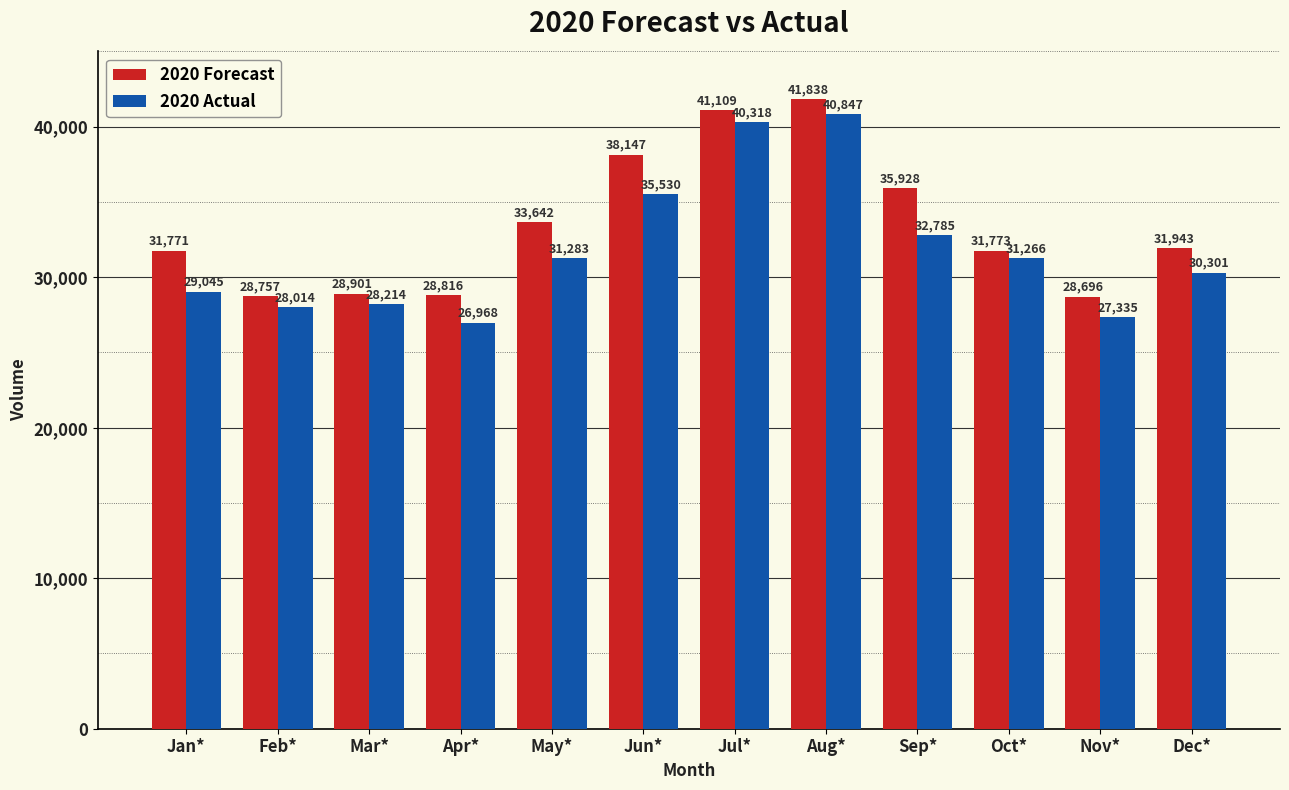

At how many categories does at least one series exceed 34596?

4